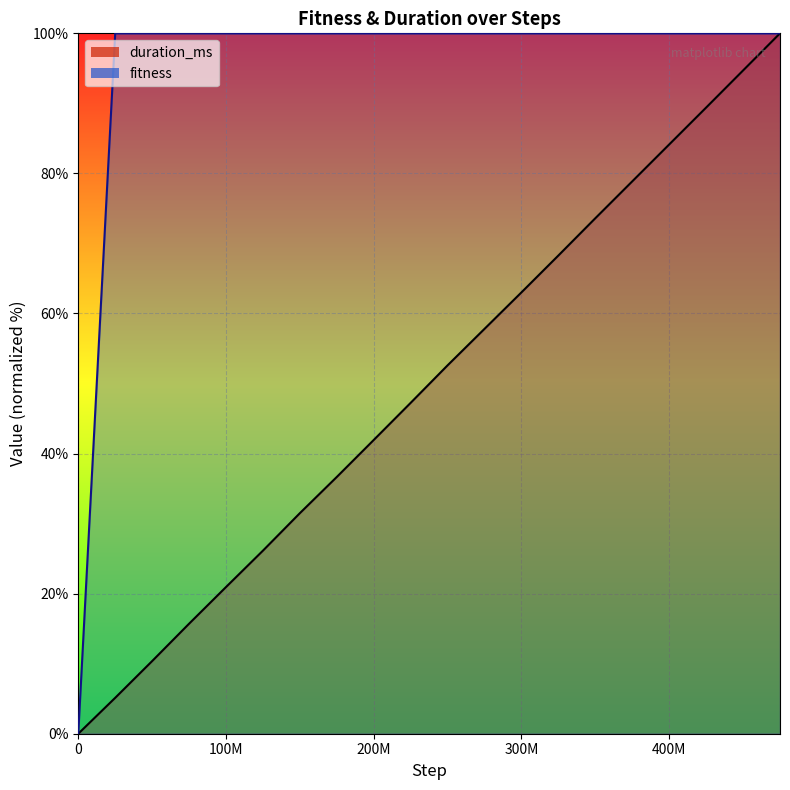

Which series has the largest range (max minus min)?

fitness